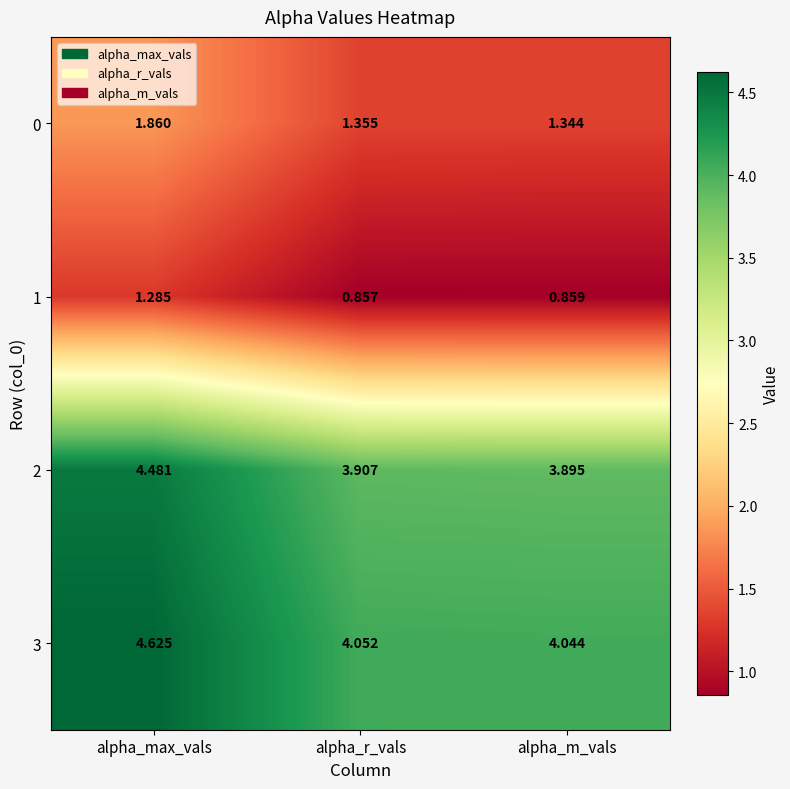

Which series has the largest total across all categories?

3